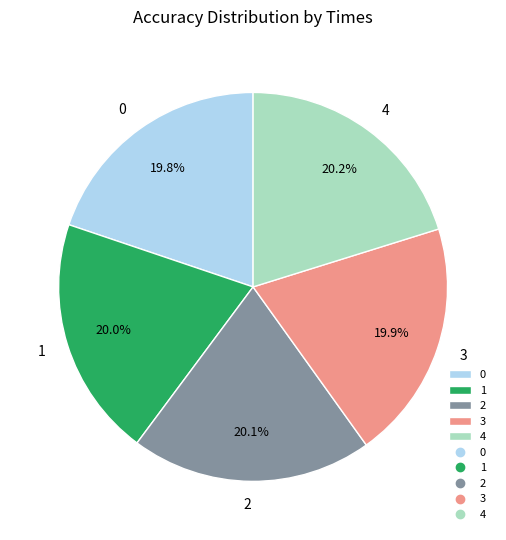

To the nearest percent, what portion does 0 represent?

20%